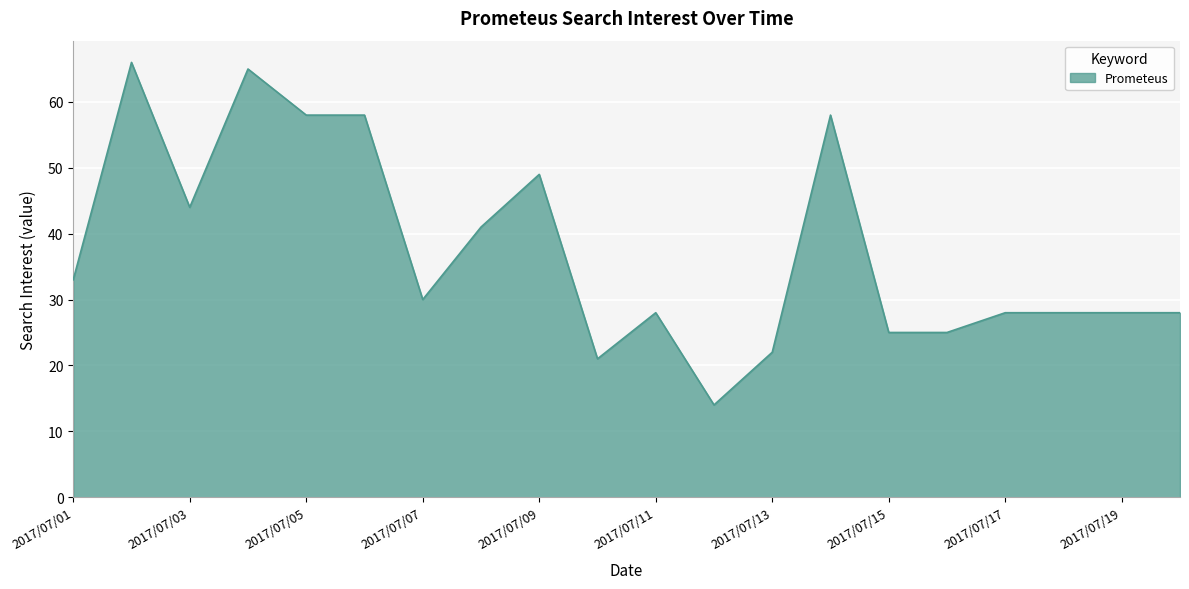

What is the difference between the maximum and minimum values?

52